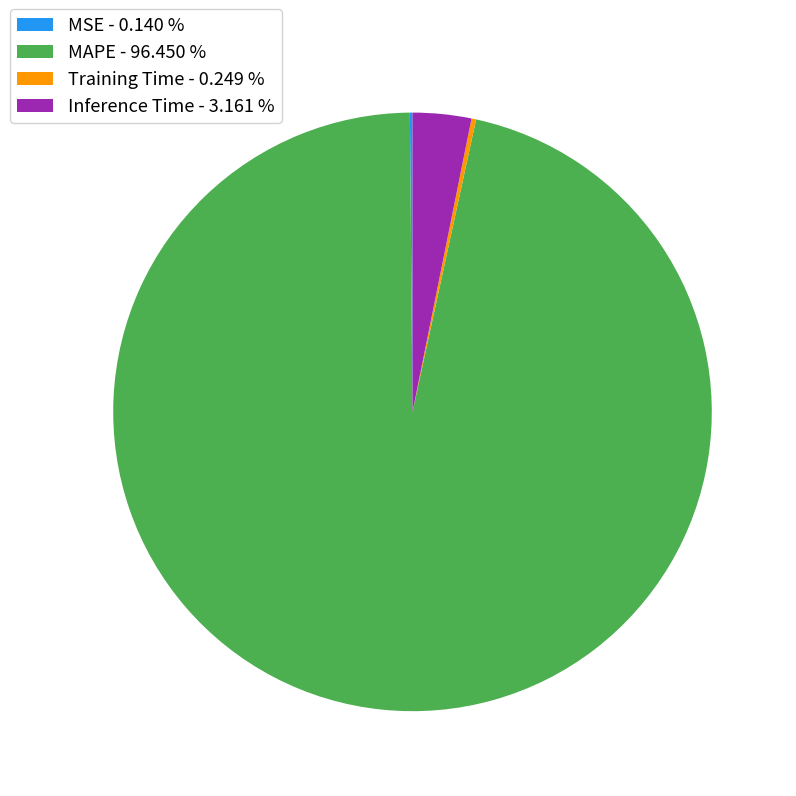

Does Inference Time - 3.161 % account for over 50% of the chart?

No